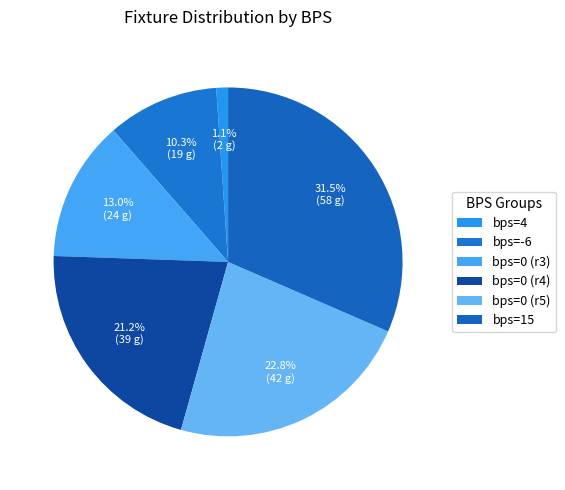

How many segments does this pie chart have?

6